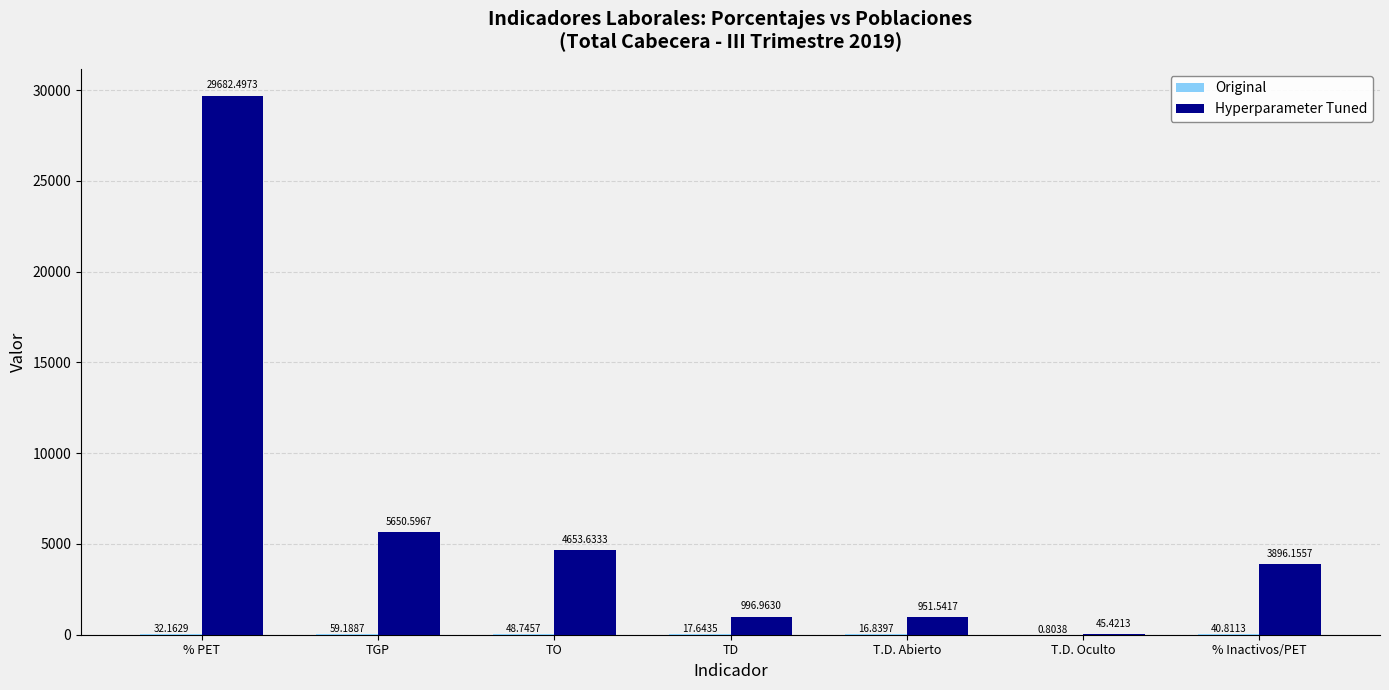

Between % PET and TD, which series saw the biggest shift?

Hyperparameter Tuned